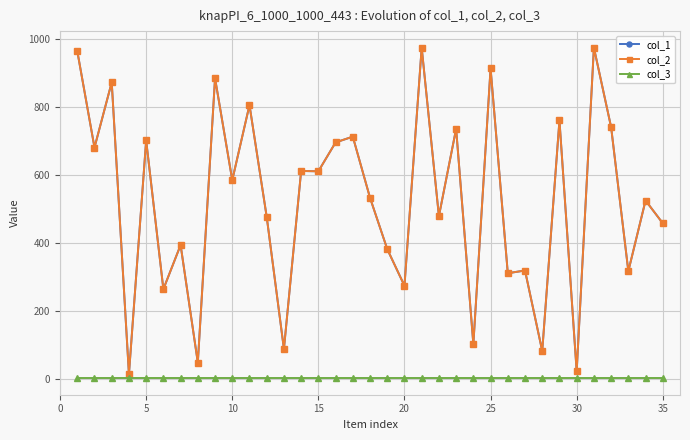

Which series has the widest spread of values?

col_1